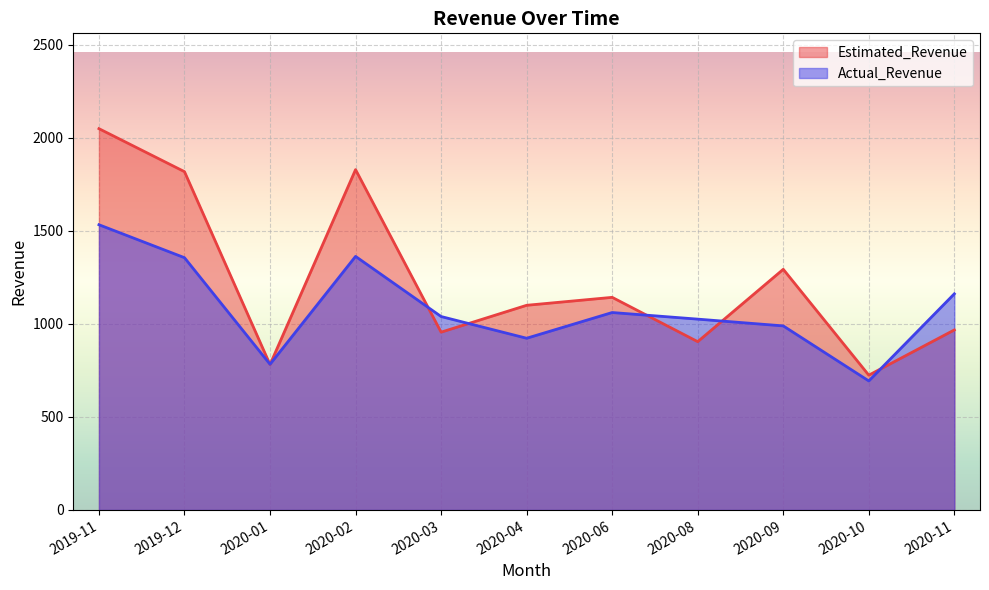

What is the difference between the Estimated_Revenue values at 2020-10 and 2020-01?

57.0